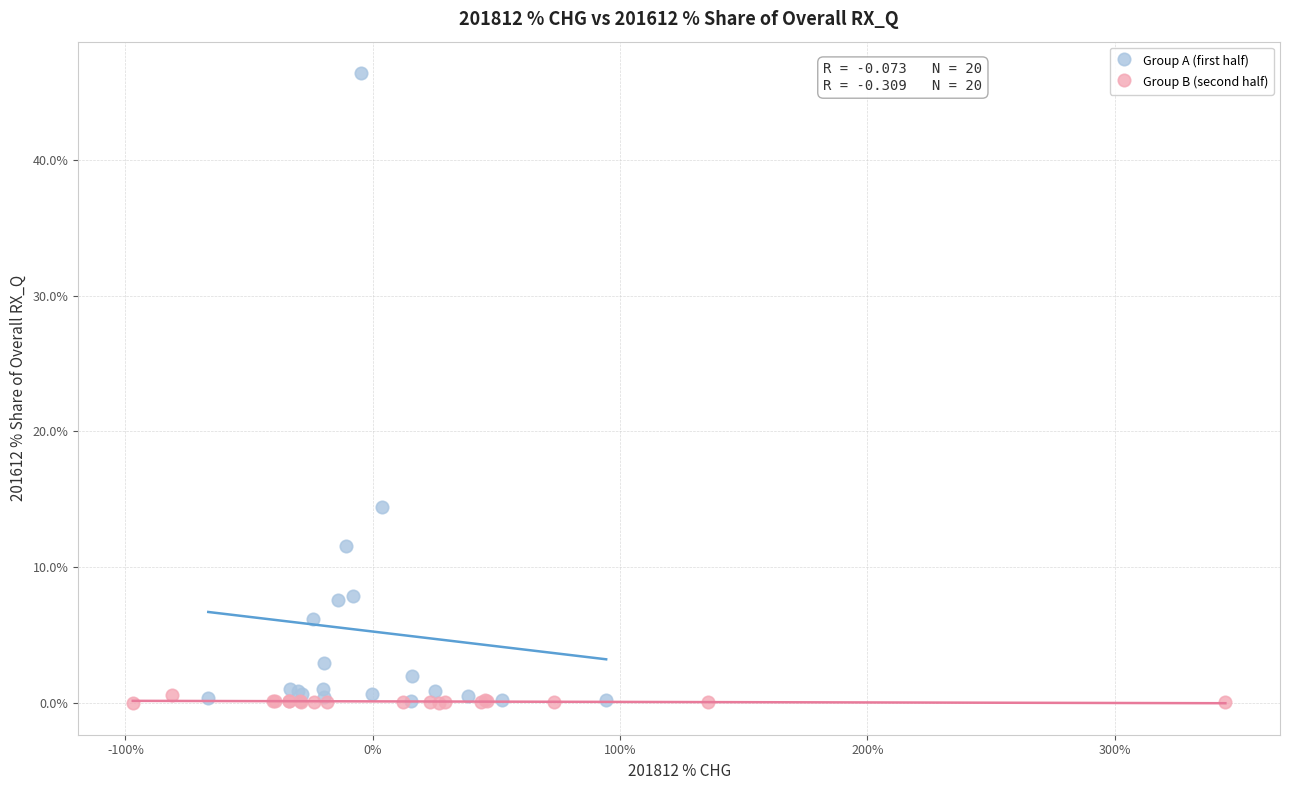

Which series has the widest spread of Y values?

Group A (first half)